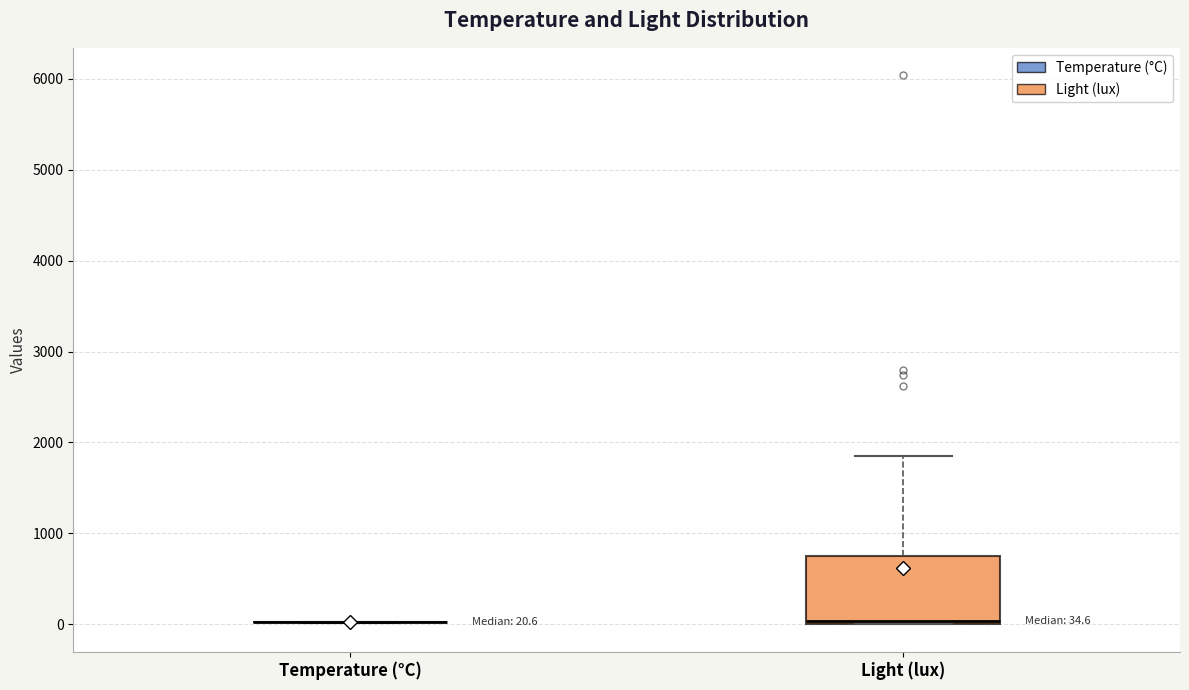

Which box is the tallest, from its lower edge to its upper edge?

Light (lux)